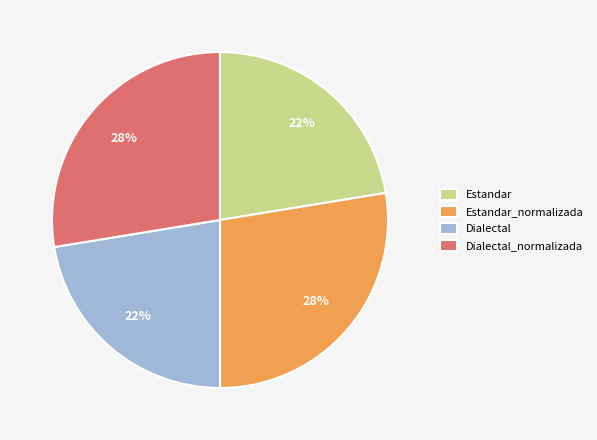

True or false: Dialectal_normalizada accounts for 15% of the total.

False